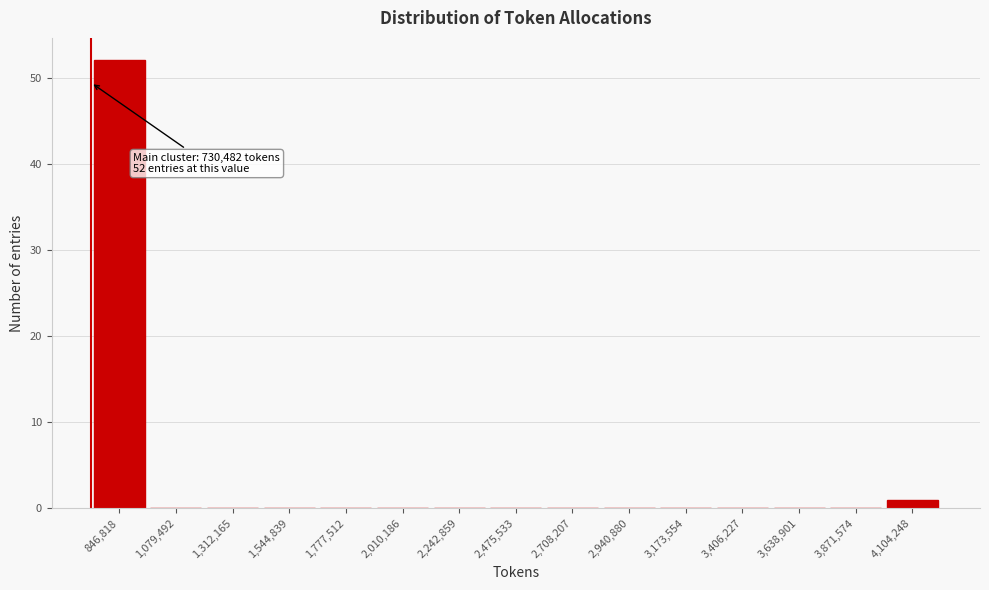

Which range on the x-axis has the tallest bar?

750000 to 950000